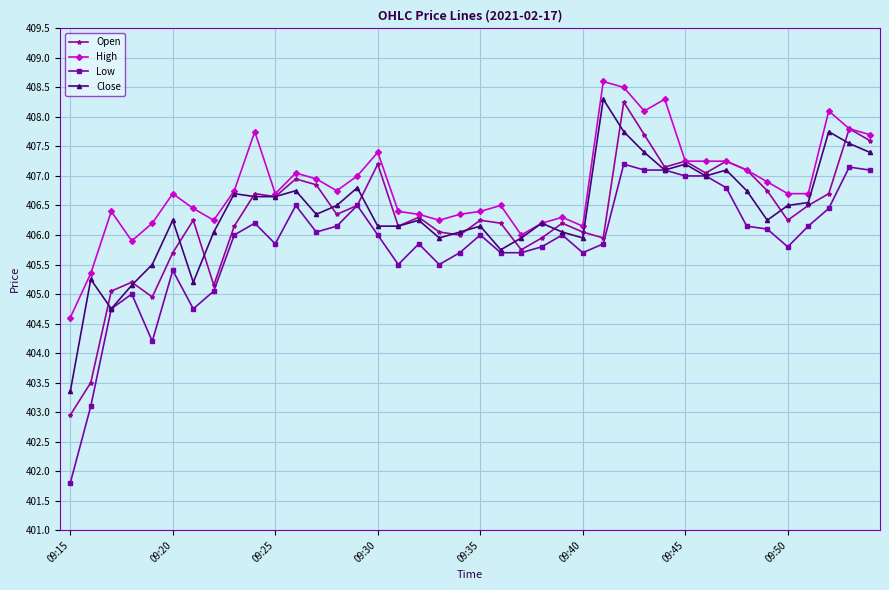

True or false: Open has more than 2 points higher than both neighbors.

True